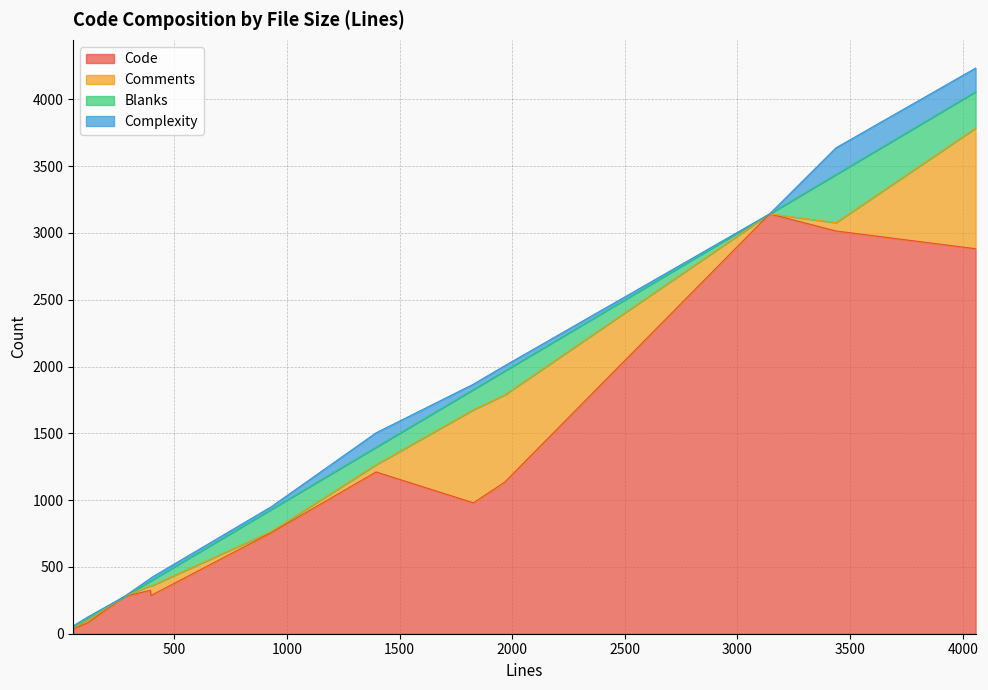

True or false: Comments has more than 2 points higher than both neighbors.

True